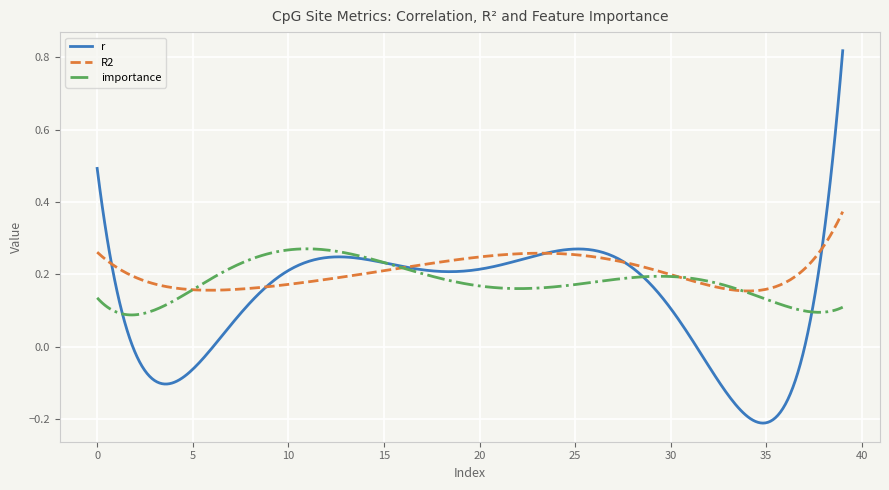

Which series has the widest spread of values?

r